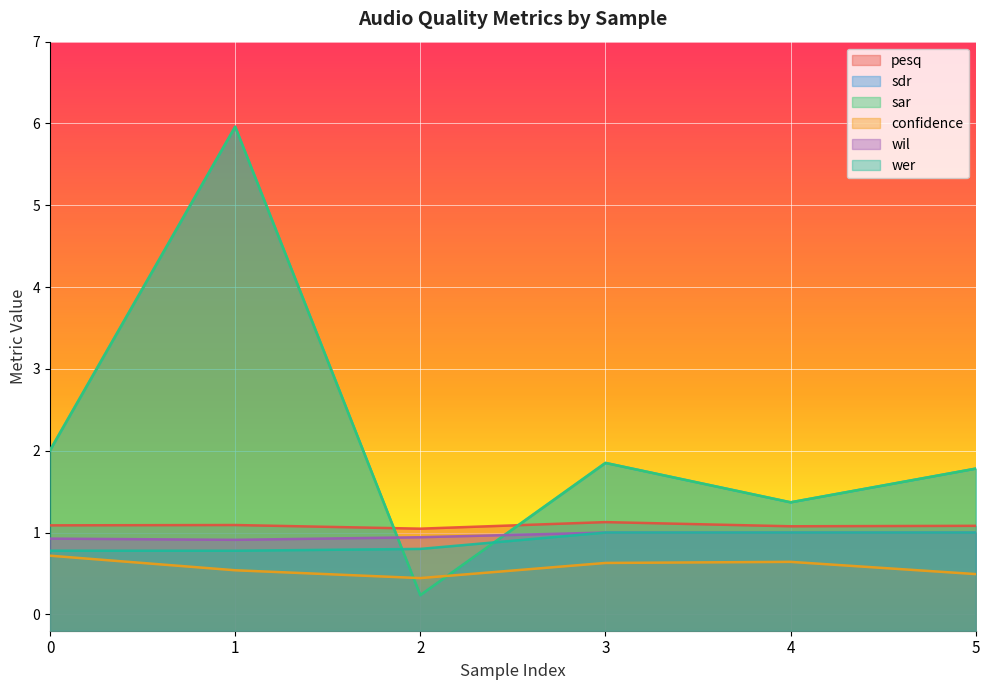

Reading left to right, list all the values displayed in this chart.

pesq: 0=1.1	1=1.1	2=1.0	3=1.1	4=1.1	5=1.1
sdr: 0=2.0	1=6.0	2=0.2	3=1.9	4=1.4	5=1.8
sar: 0=2.0	1=6.0	2=0.2	3=1.9	4=1.4	5=1.8
confidence: 0=0.7	1=0.5	2=0.4	3=0.6	4=0.6	5=0.5
wil: 0=0.9	1=0.9	2=0.9	3=1.0	4=1.0	5=1.0
wer: 0=0.8	1=0.8	2=0.8	3=1.0	4=1.0	5=1.0